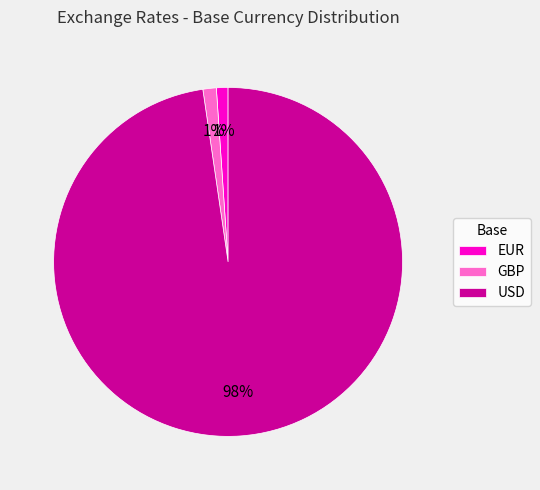

Which has a higher value, USD or EUR?

USD